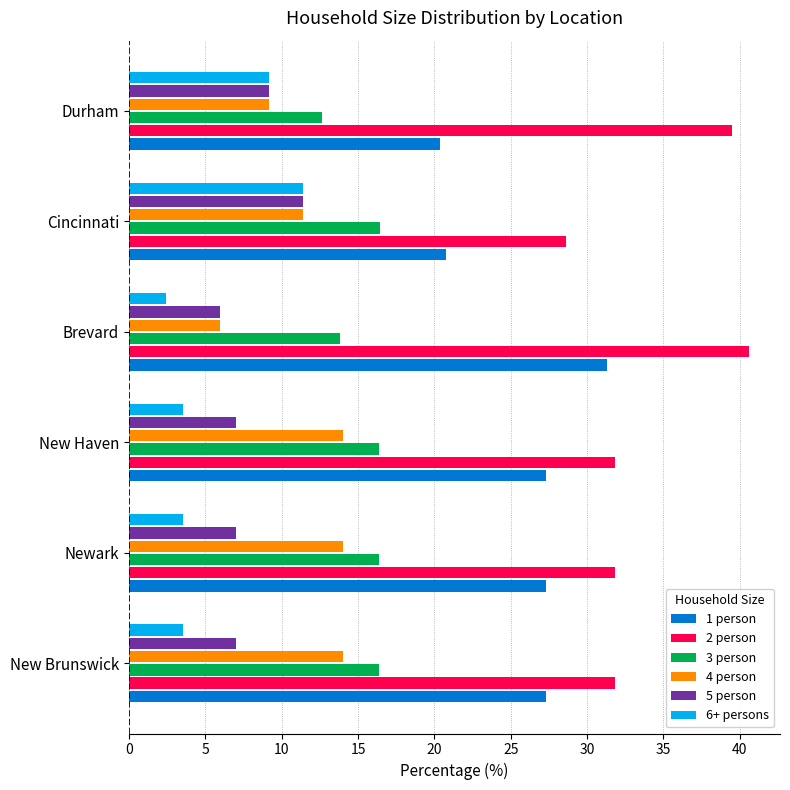

Is the value of 2 person at Cincinnati greater than the value of 4 person at Cincinnati?

Yes